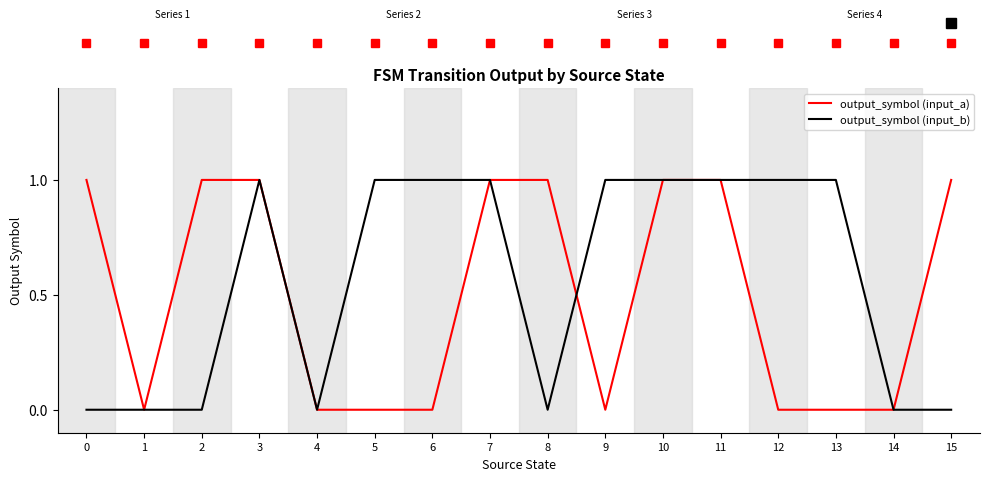

How many output_symbol (input_a) values are between 0 and 1?

16